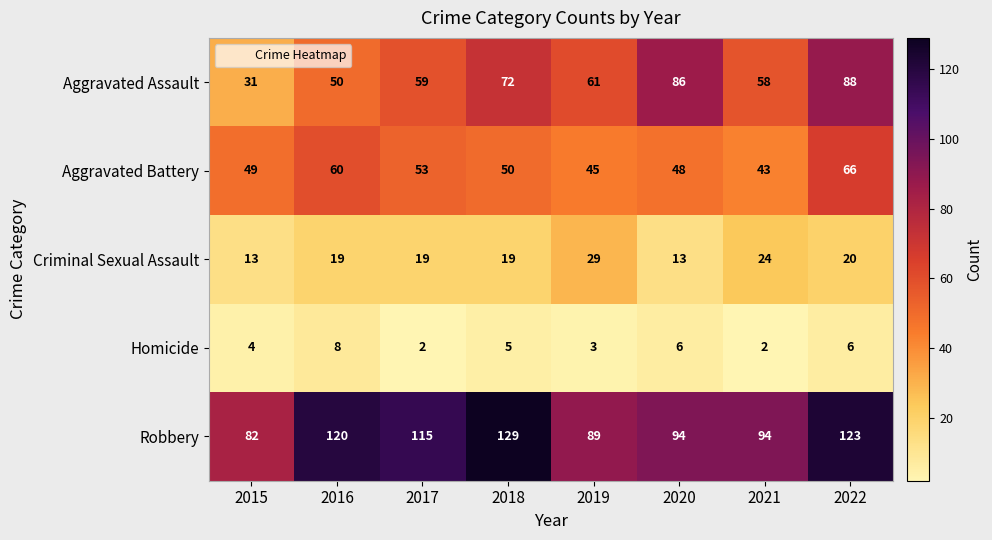

What is the sum of all Aggravated Assault values?

505